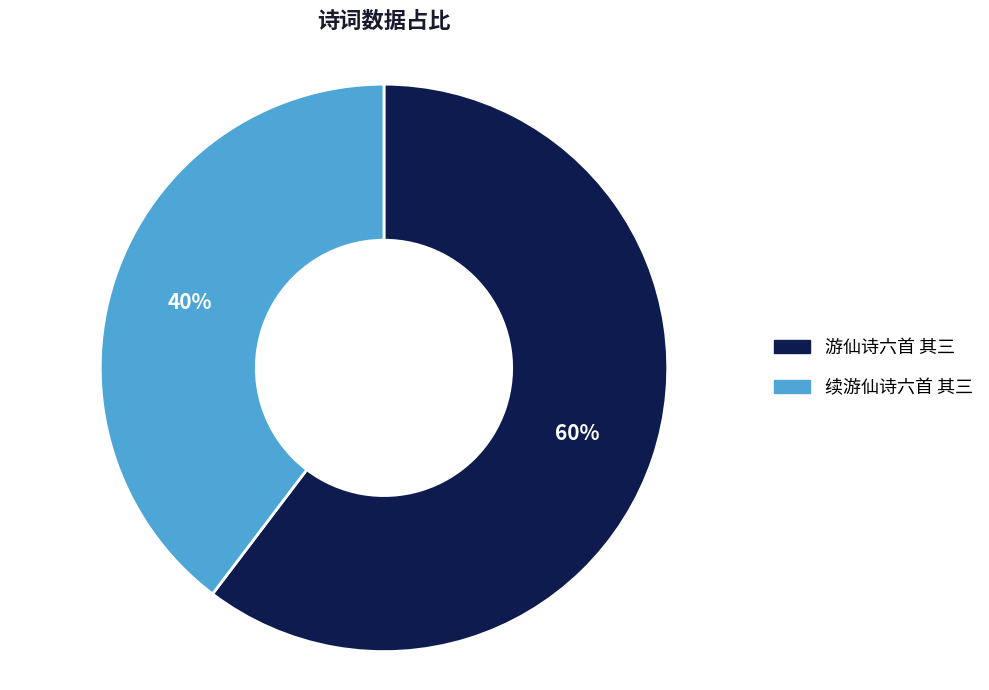

To the nearest percent, what percentage of the pie is 游仙诗六首 其三?

60%